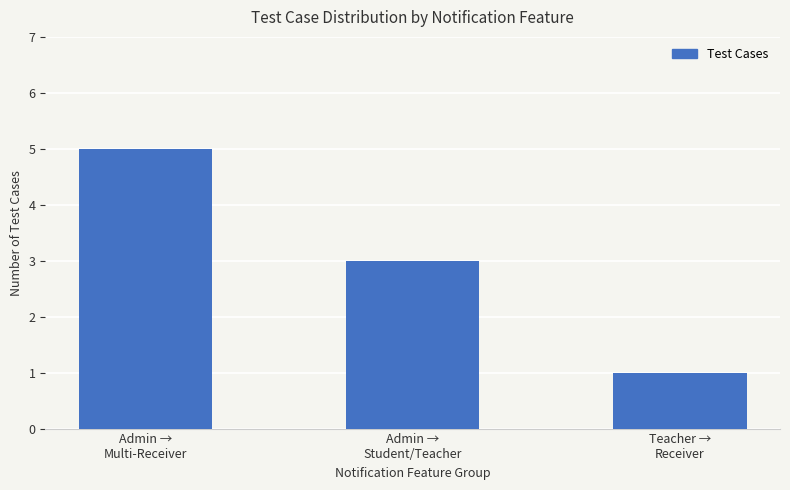

Reading left to right, list all the values displayed in this chart.

5	3	1